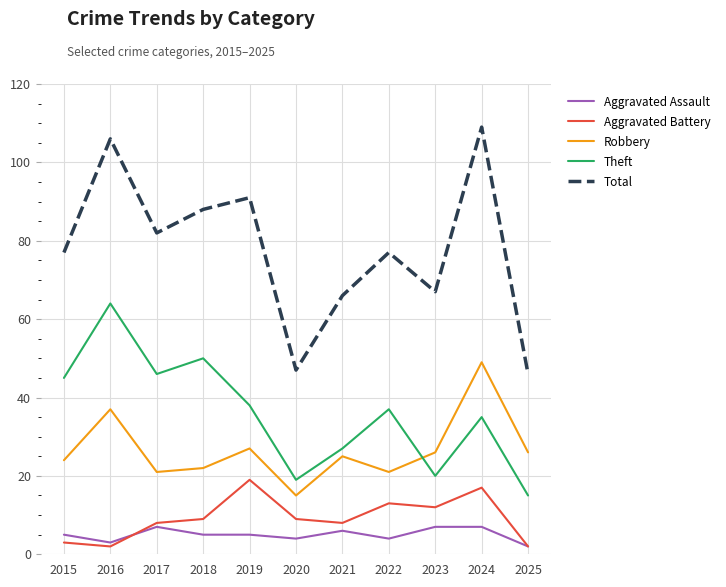

The value of Aggravated Battery at 2024 is 27. True or false?

False